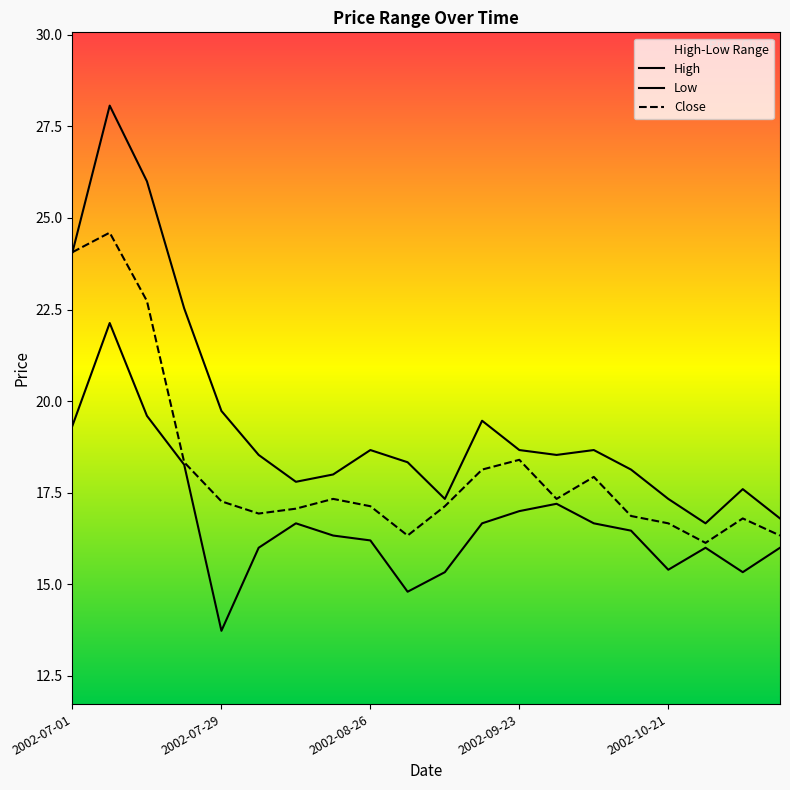

What is the average value of the Close series?

18.2